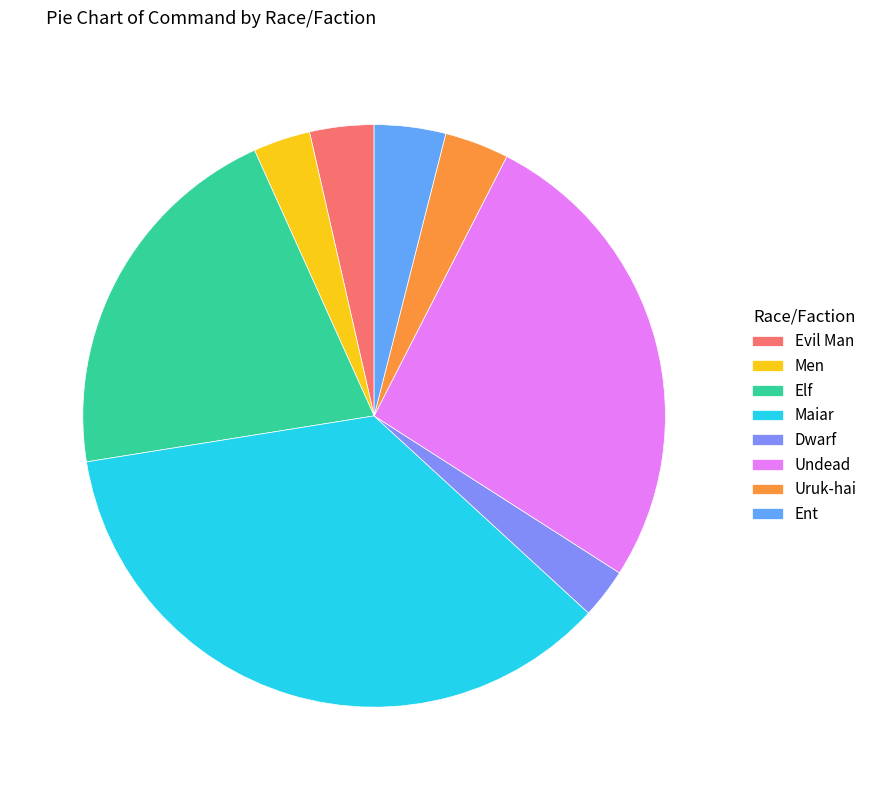

Combined, do Dwarf and Uruk-hai account for over 50%?

No